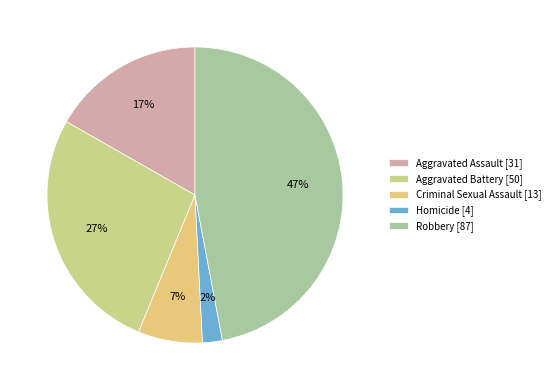

To the nearest percent, what is the combined percentage of Robbery and Aggravated Assault?

64%